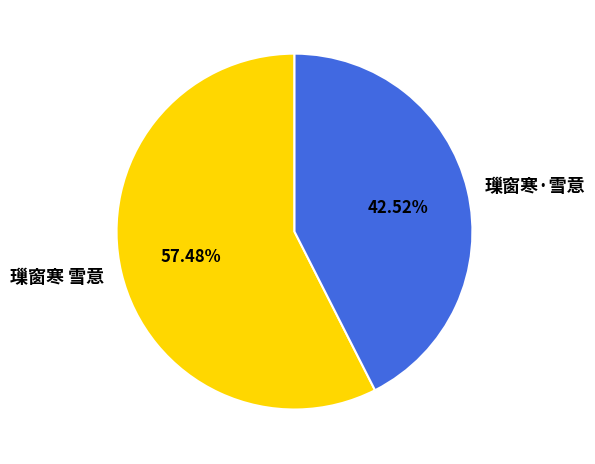

Do 璅窗寒 雪意 and 璅窗寒·雪意 together represent more than half of the pie?

Yes